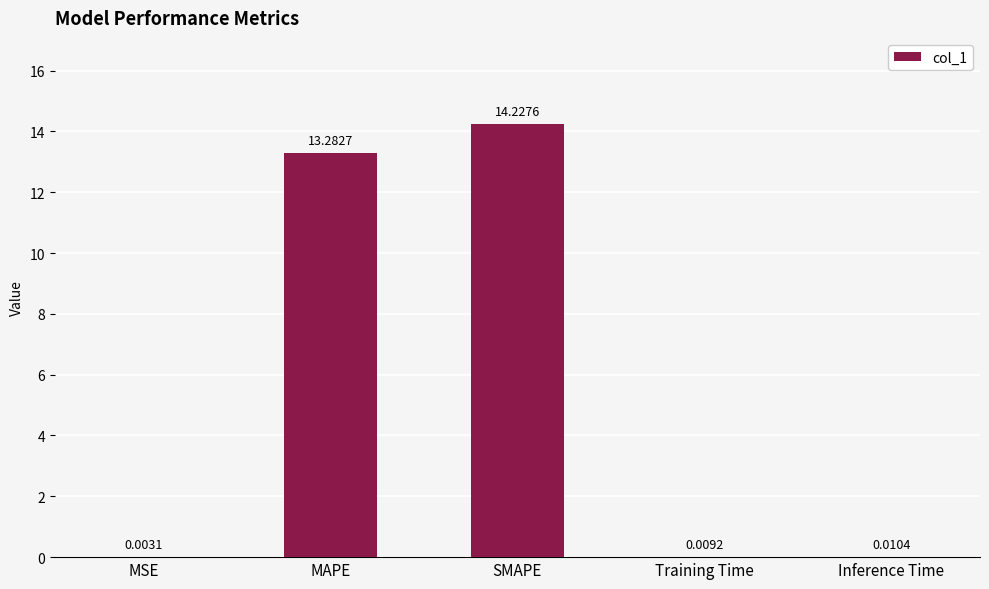

What is the change in value from MSE to SMAPE?

+14.2